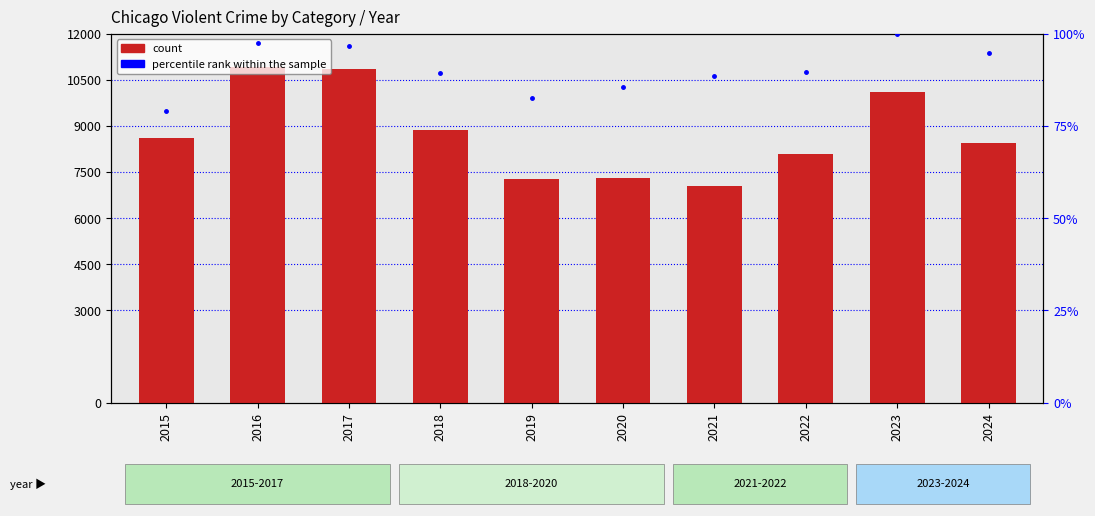

List the series in order of their peak value, lowest first.

percentile rank within the sample, count